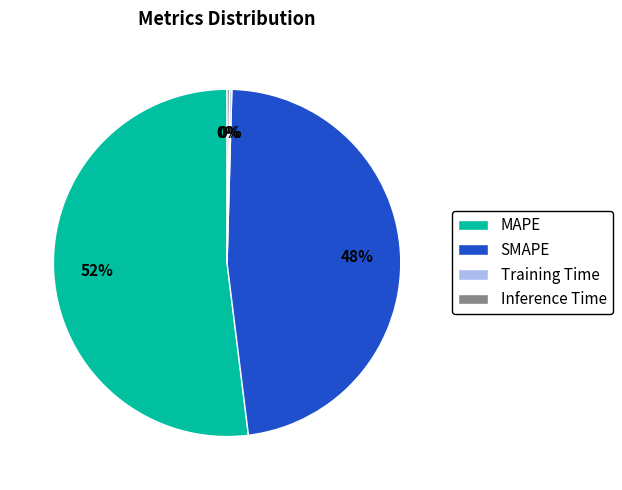

True or false: SMAPE accounts for 42% of the total.

False